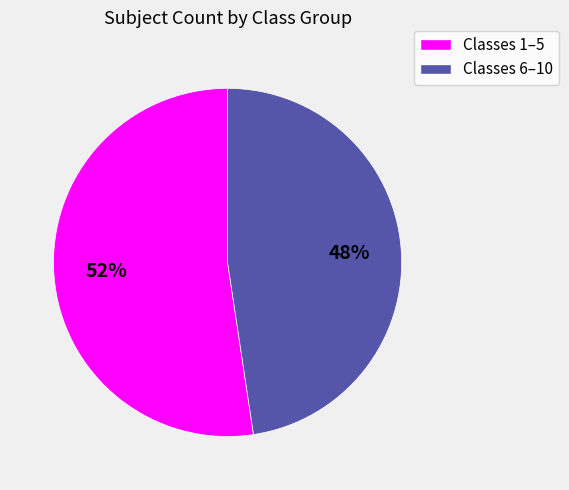

To the nearest percent, what is the average slice percentage?

50%